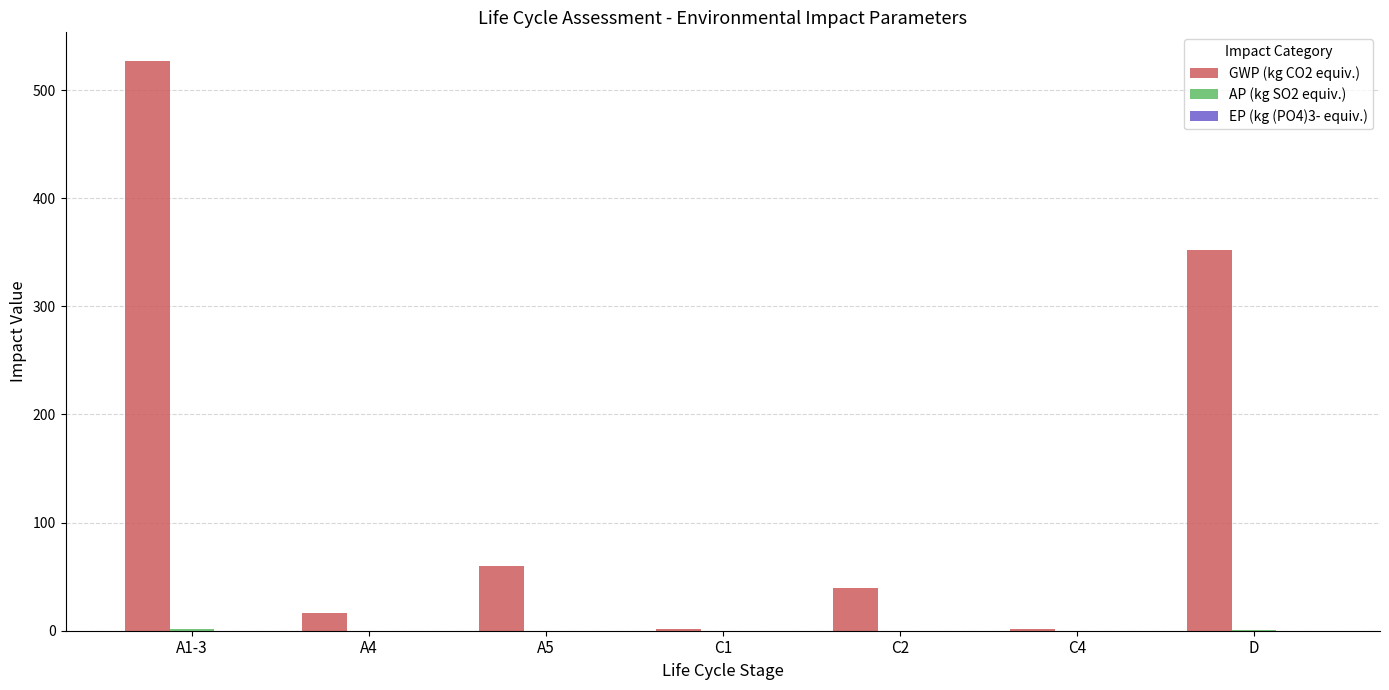

Is it true that GWP (kg CO2 equiv.) equals 352.0 at D?

True